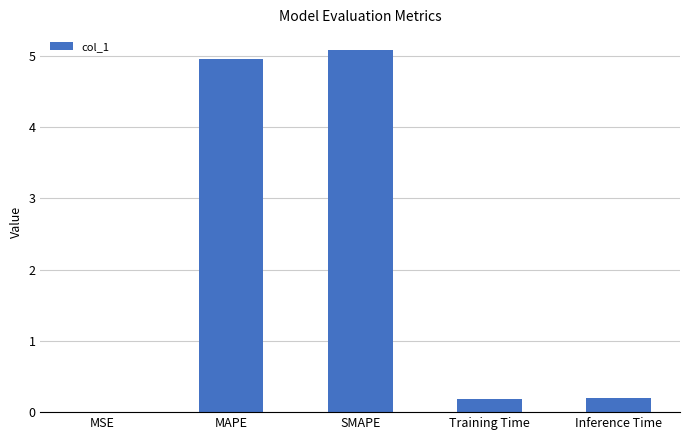

What is the maximum value shown in the chart?

5.1